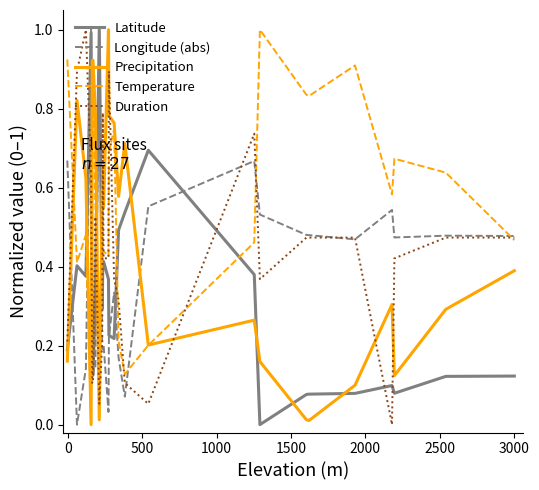

The value of Latitude at 2500 is 0.1. True or false?

True